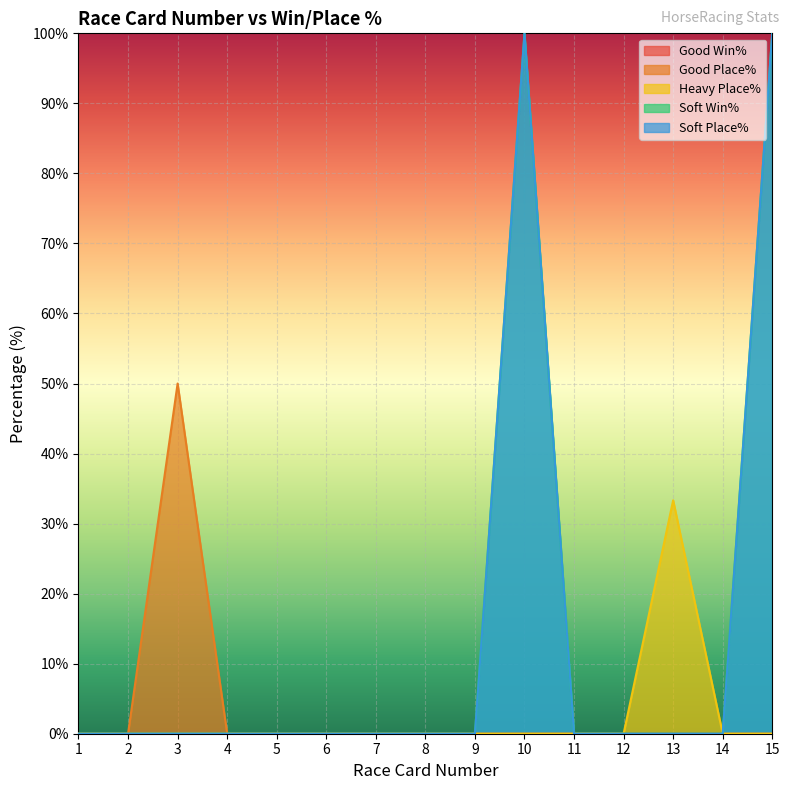

How many lines are shown in the chart?

5